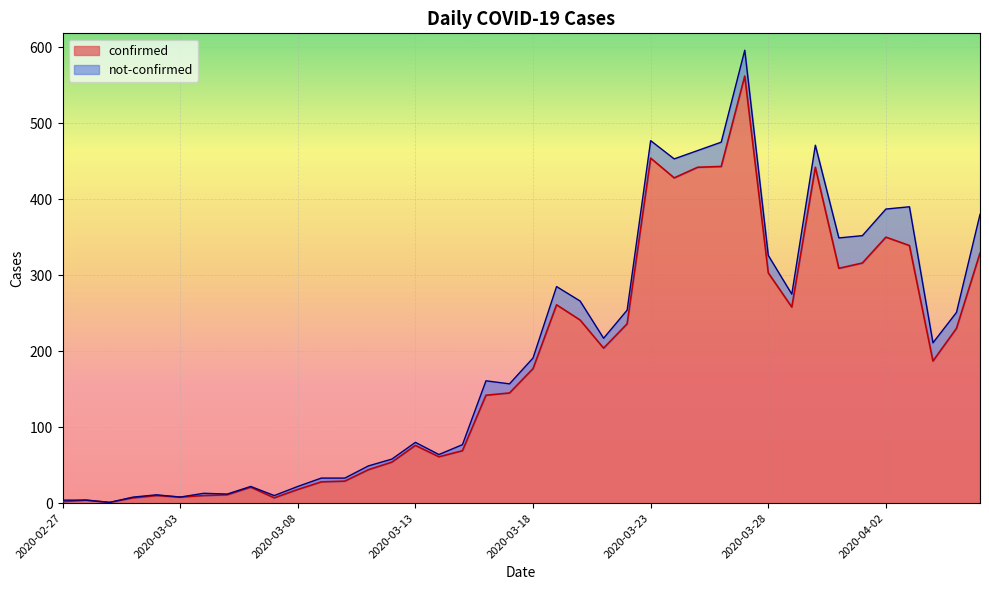

How many data points are less than 177?

20